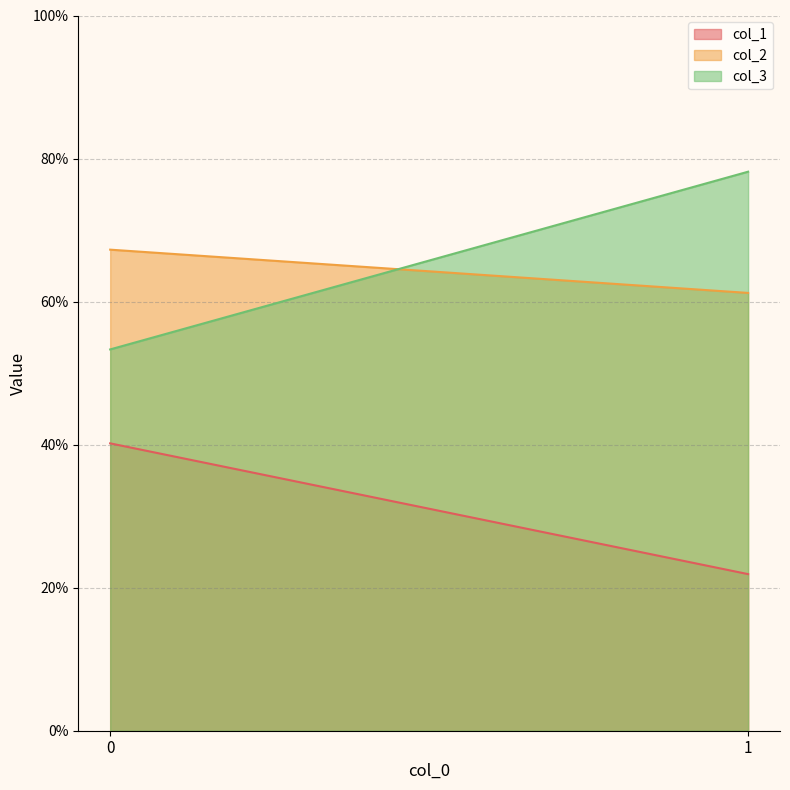

At how many categories does at least one series exceed 0?

2